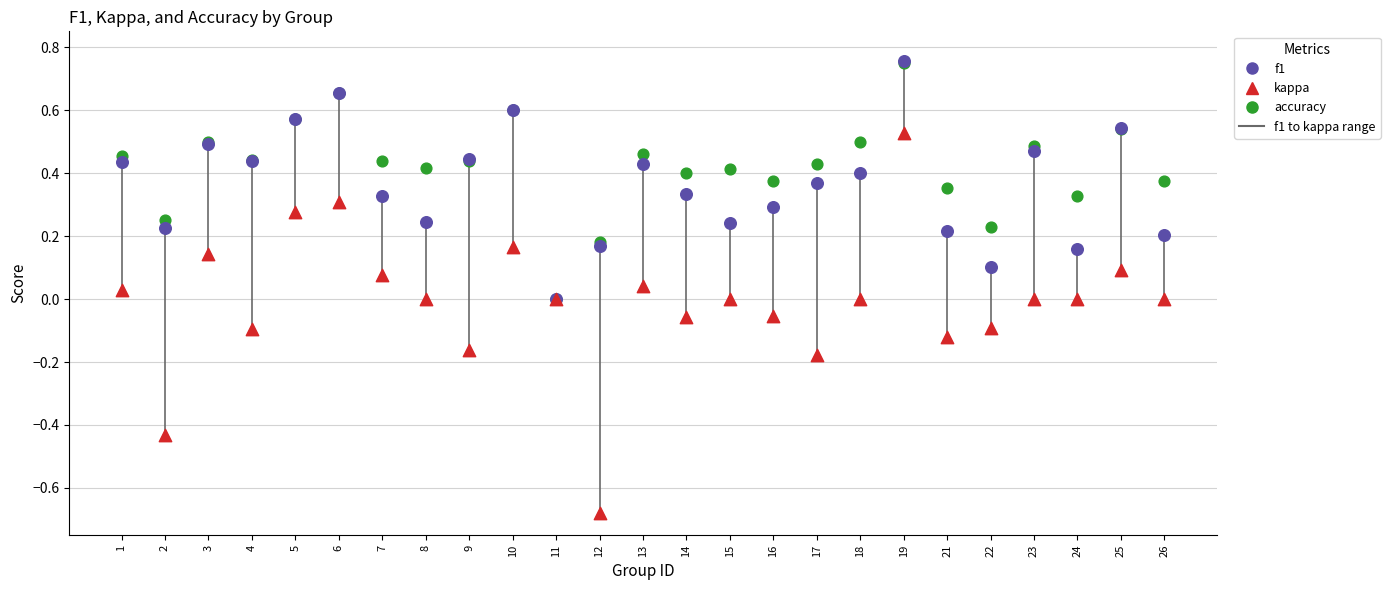

Which series has the largest Y range (max minus min)?

kappa